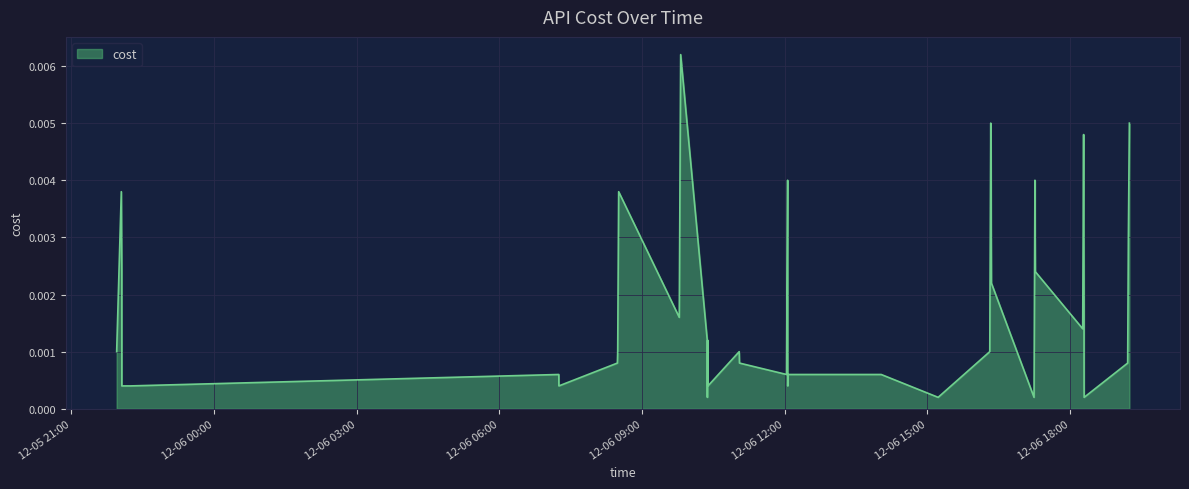

How many lines are shown in the chart?

1